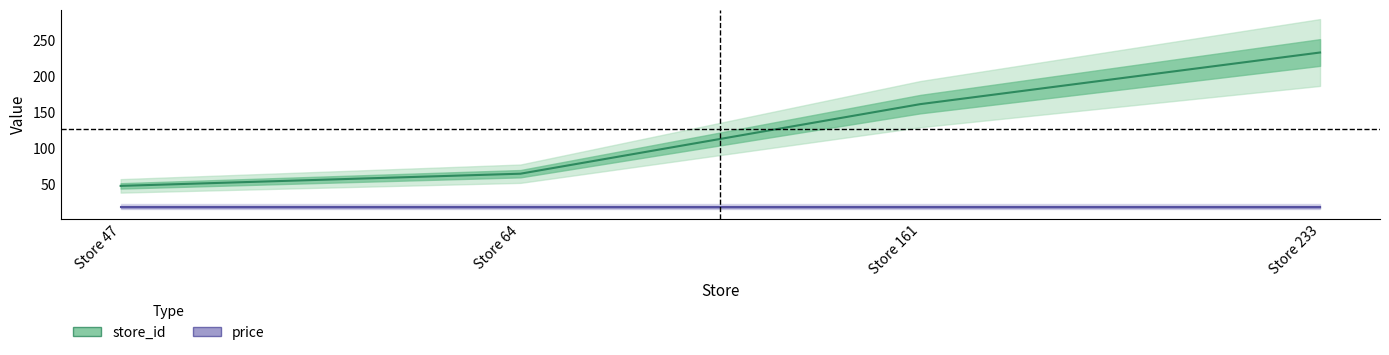

Between Store 64 and Store 161, which series saw the biggest shift?

store_id